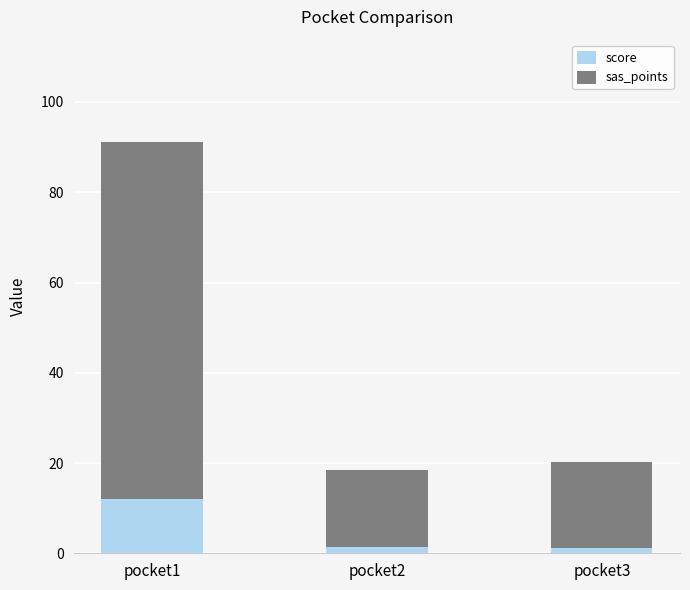

The value of score at pocket1 is 12.1. True or false?

True